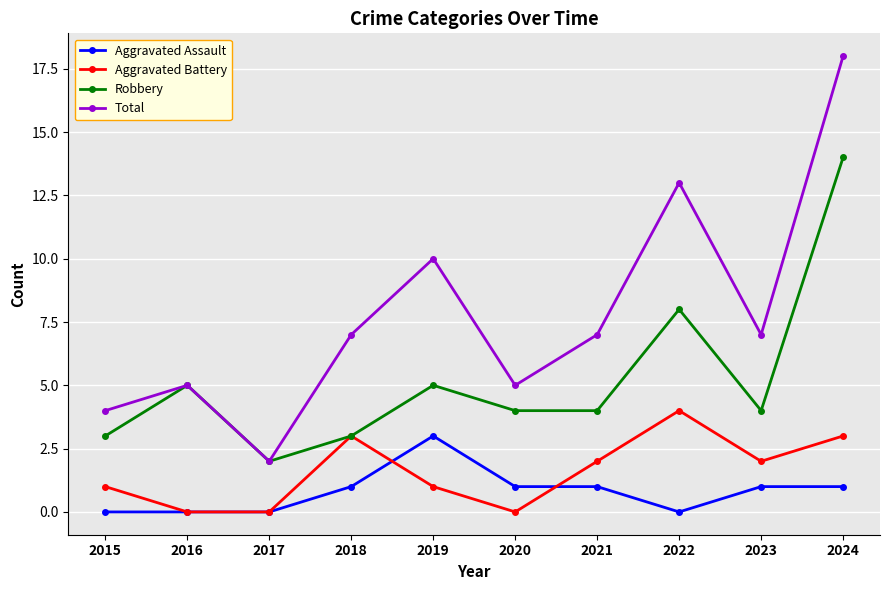

List the series in order of their peak value, highest first.

Total, Robbery, Aggravated Battery, Aggravated Assault